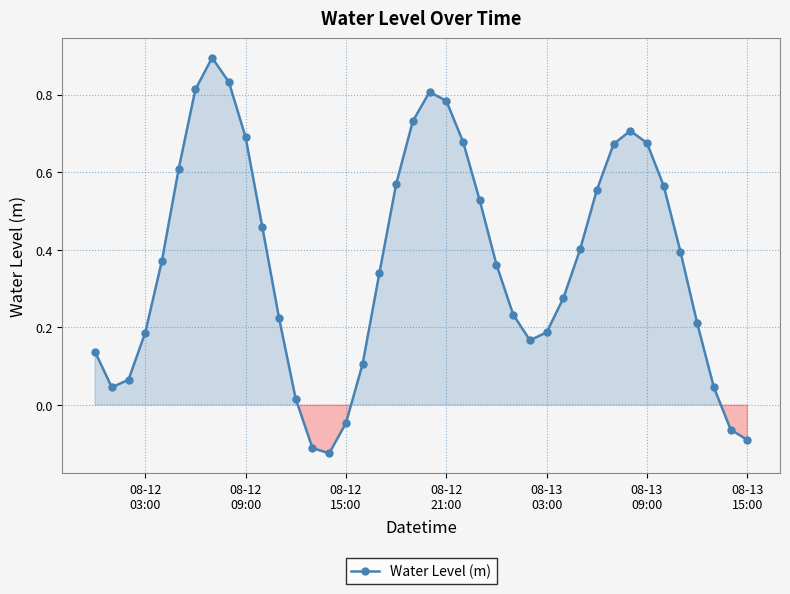

What is the difference between the maximum and minimum values?

1.0